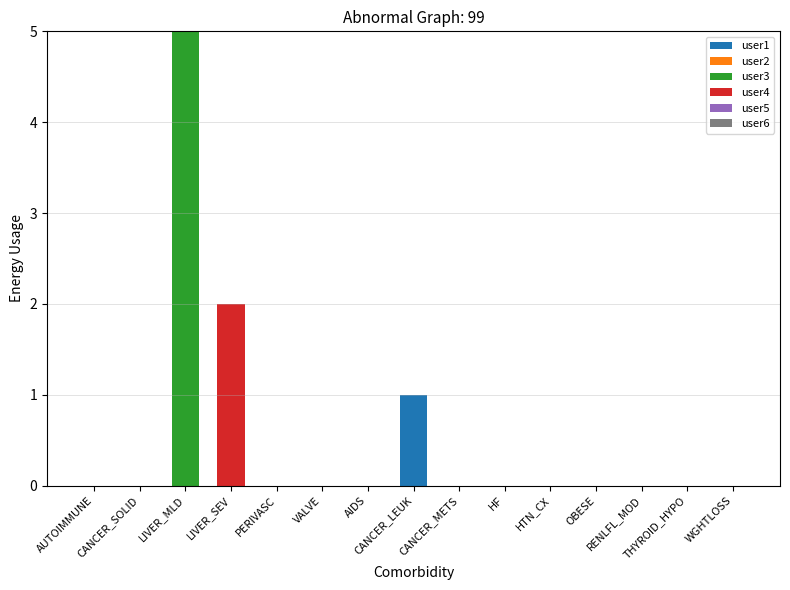

True or false: user4 has a value of 1 at OBESE.

False